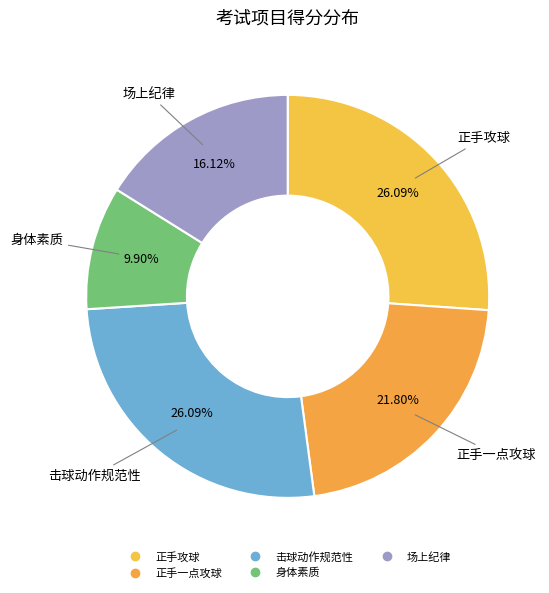

Count the number of slices in the pie.

5